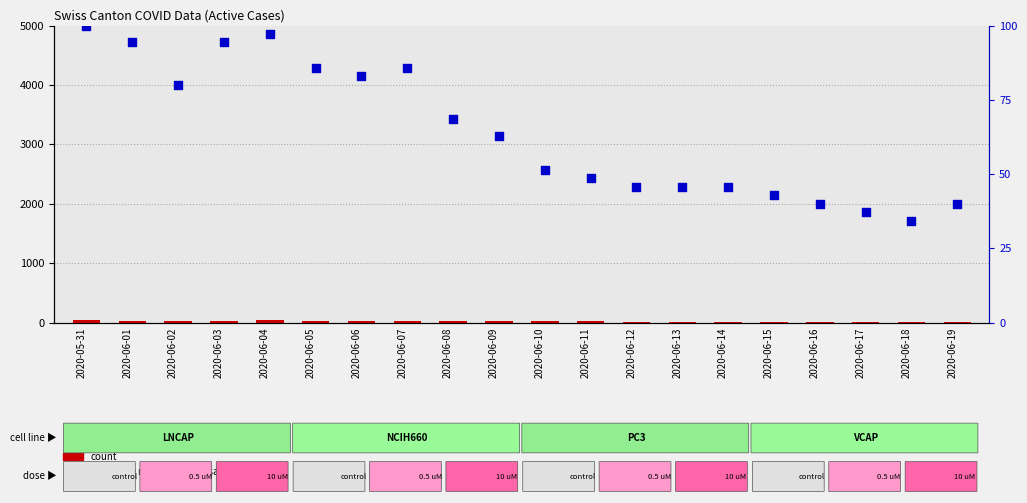

Which series contains the lowest Y value?

CH (count)